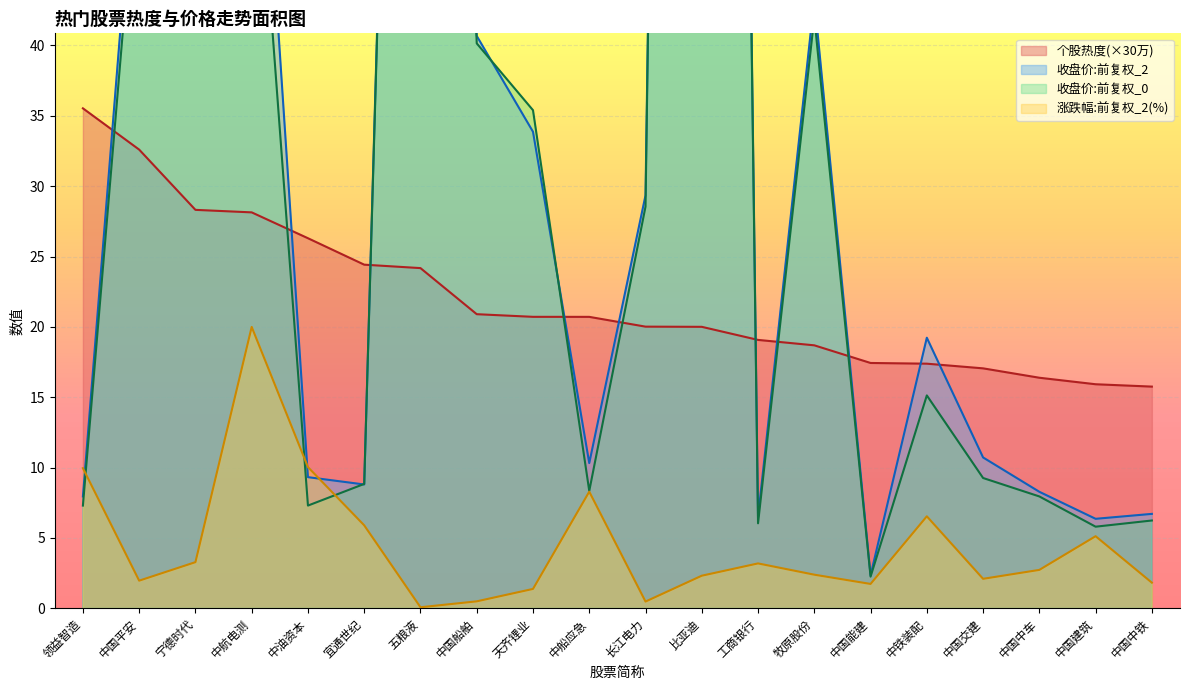

Where is the first local maximum for 涨跌幅:前复权_2?

中航电测